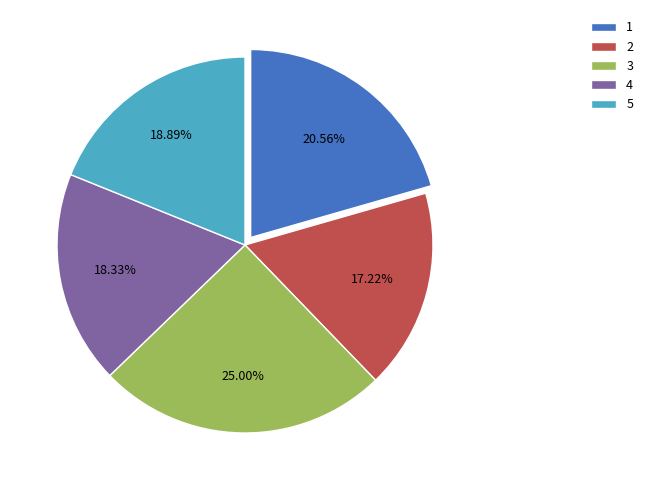

What is the smallest slice in the pie chart?

2